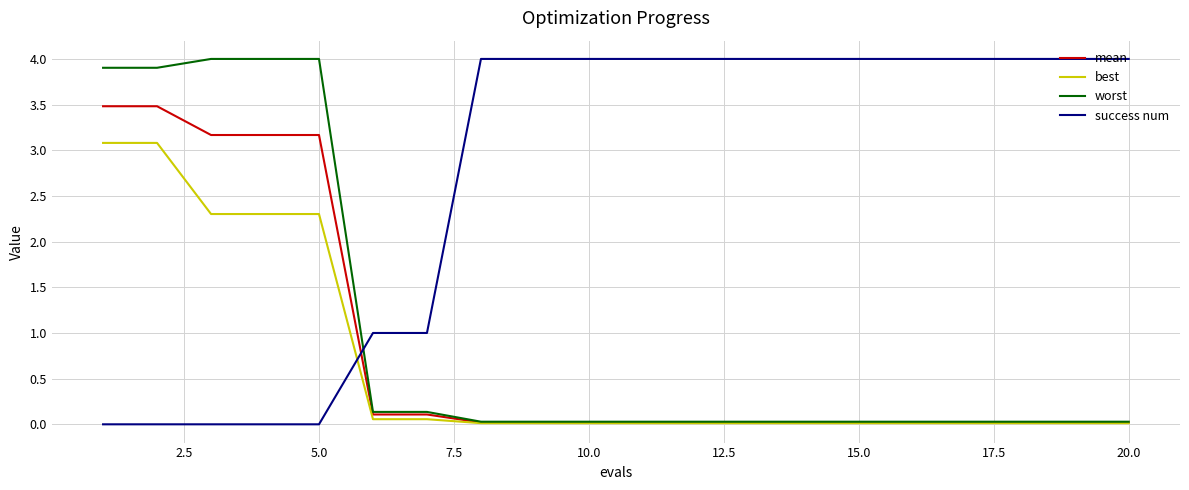

Which series has the largest total across all categories?

success num